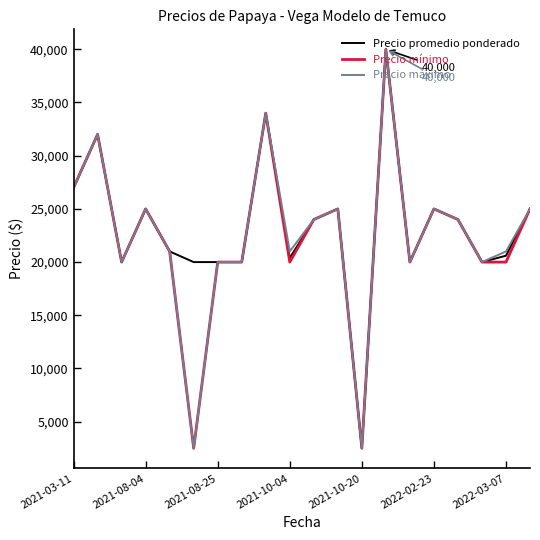

Is this an area chart (filled region under the line)?

No